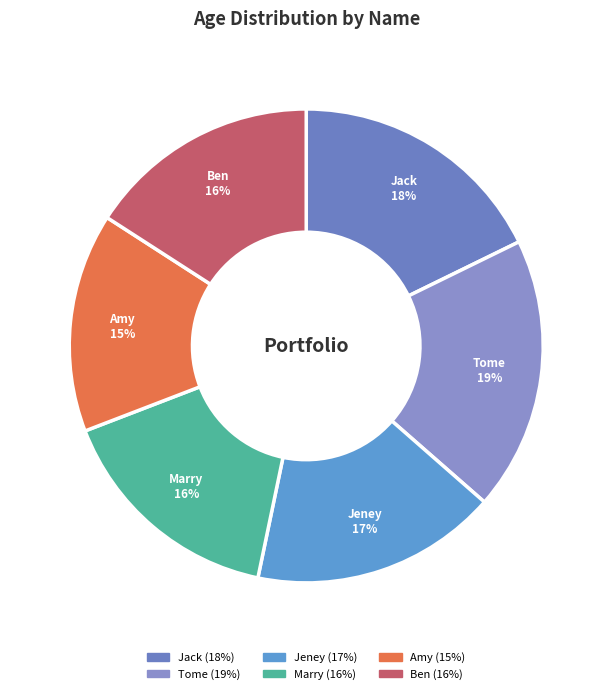

To the nearest percent, what percentage of the pie is Marry?

16%